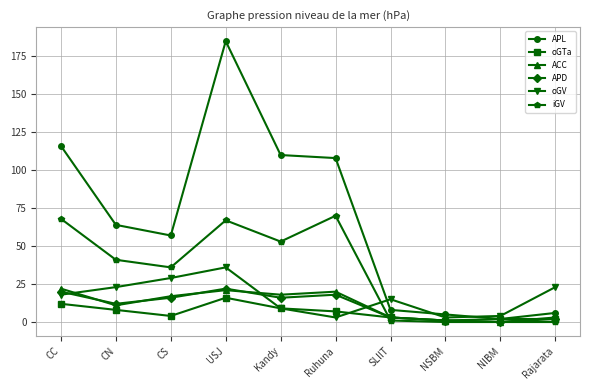

What is the label of the 3rd point from the right?

NSBM